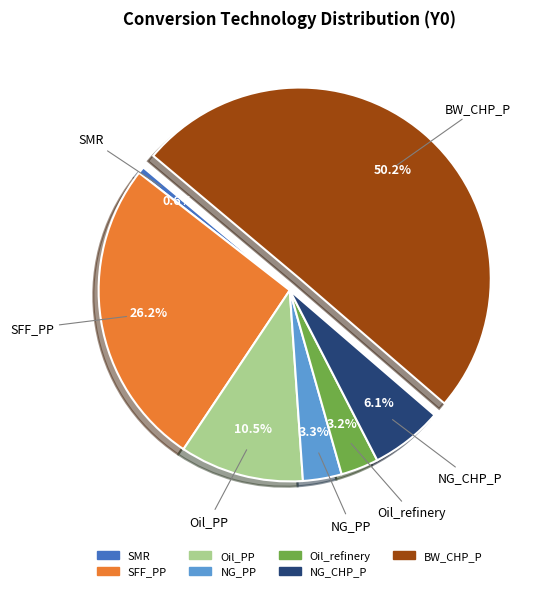

How many segments does this pie chart have?

7